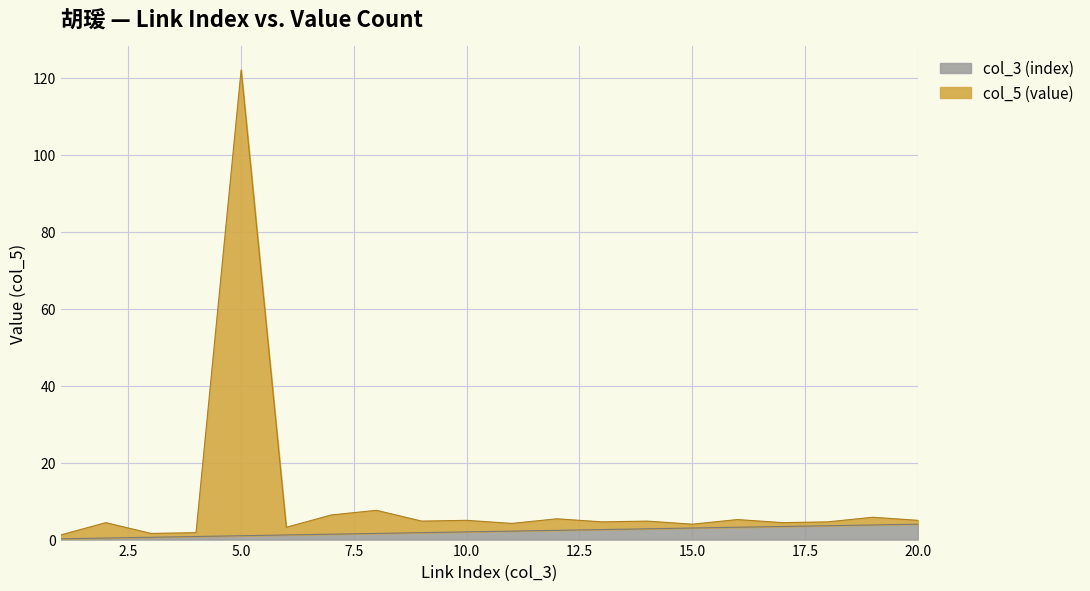

Does the chart have visible grid lines?

Yes